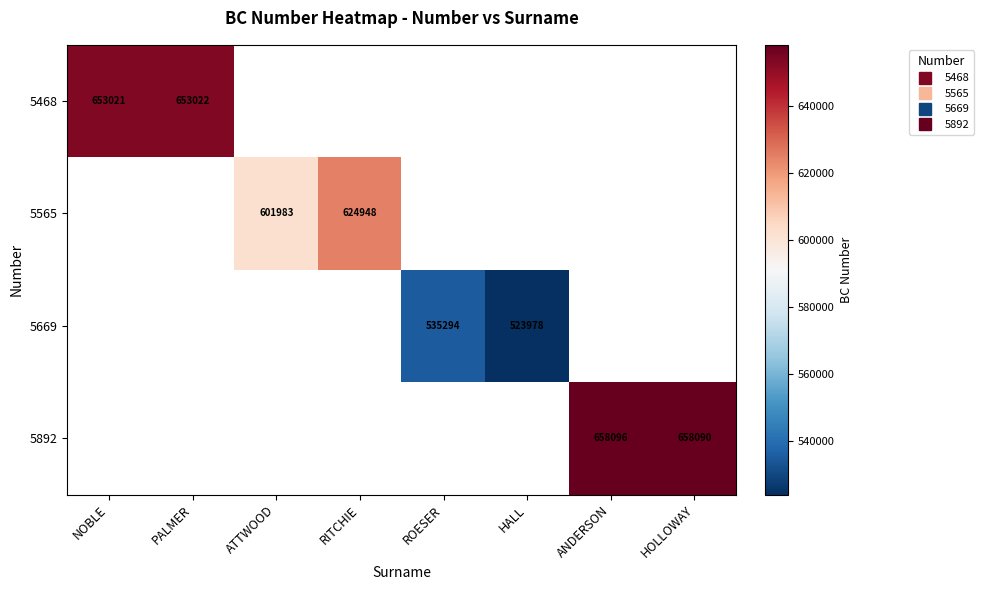

What is the maximum value for 5468?

653022.0